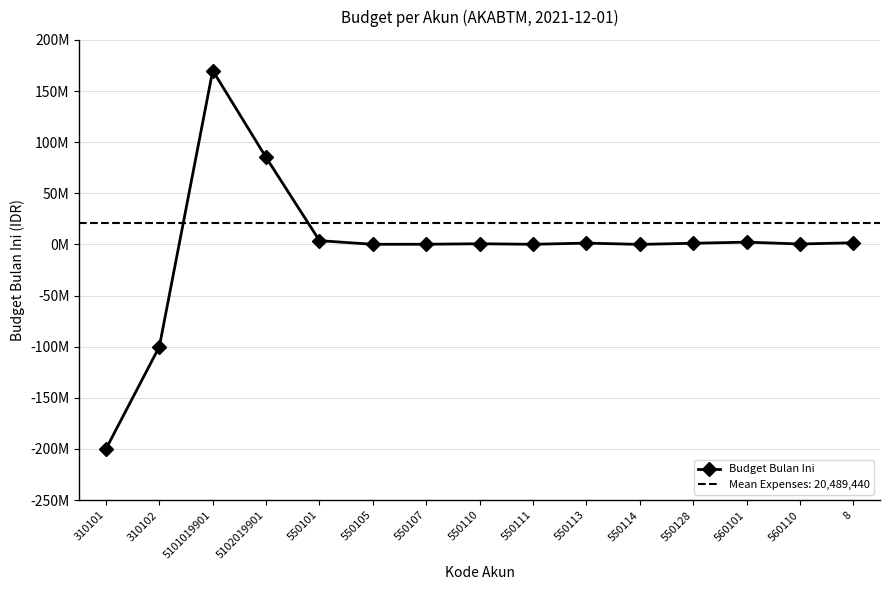

What value does the data have at 550101?

3664676.3